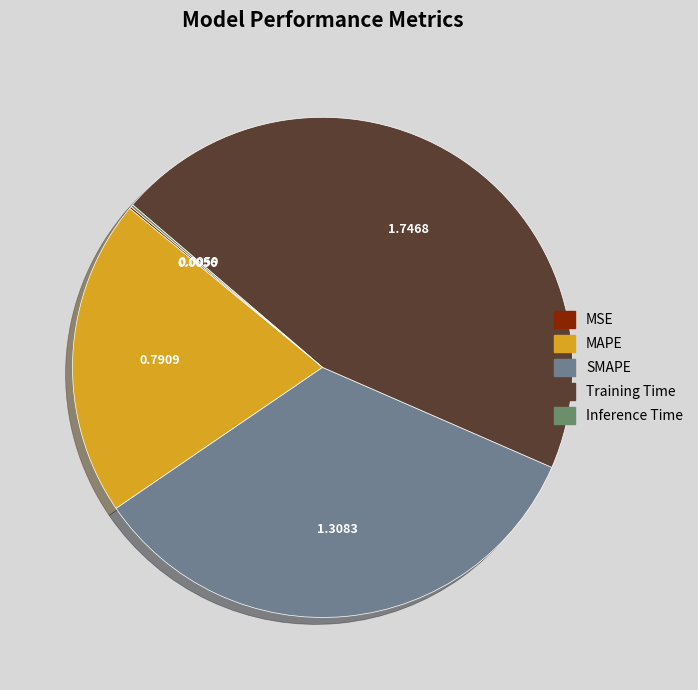

What percentage is the Training Time slice, to the nearest percent?

45%